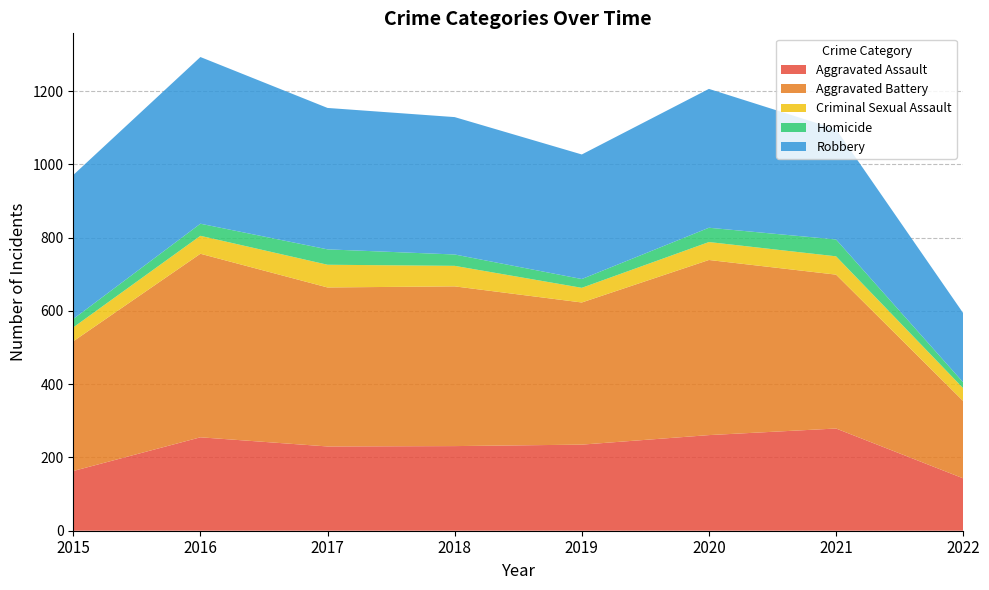

Reading left to right, extract all data points from this chart.

Aggravated Assault: 163	255	230	231	235	261	279	143
Aggravated Battery: 354	501	434	436	388	478	420	211
Criminal Sexual Assault: 38	49	62	56	40	49	50	35
Homicide: 23	33	42	31	24	39	46	16
Robbery: 393	455	386	375	340	379	301	189